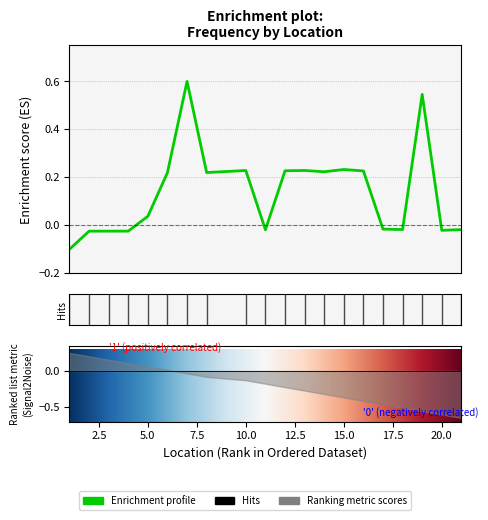

How many points are higher than both their immediate neighbors (excluding endpoints)?

5